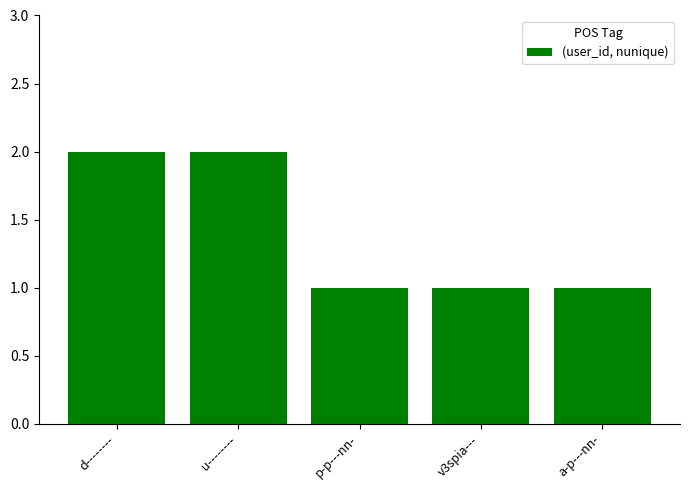

What is the minimum value shown in the chart?

1